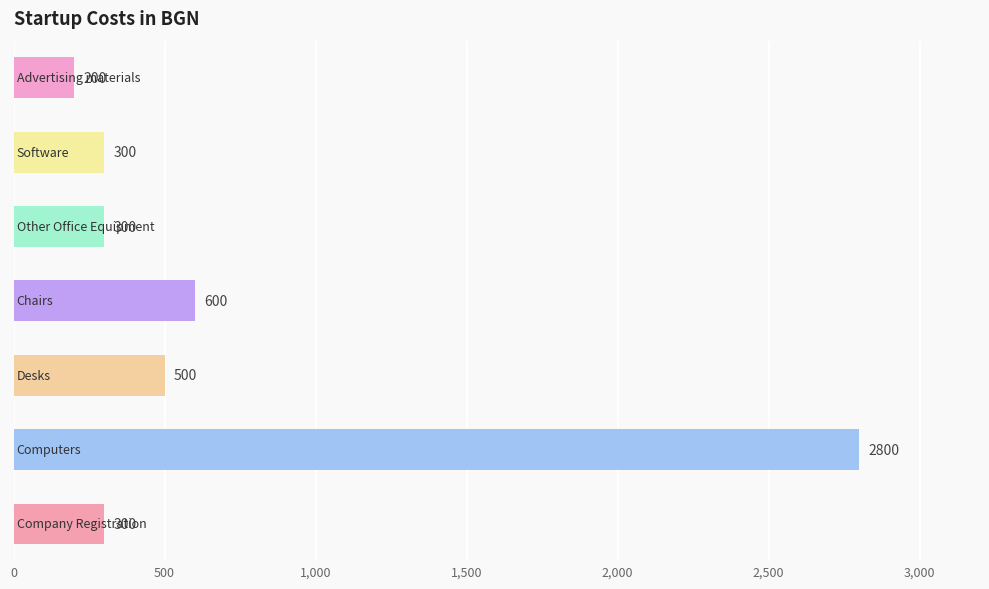

What is the average value?

714